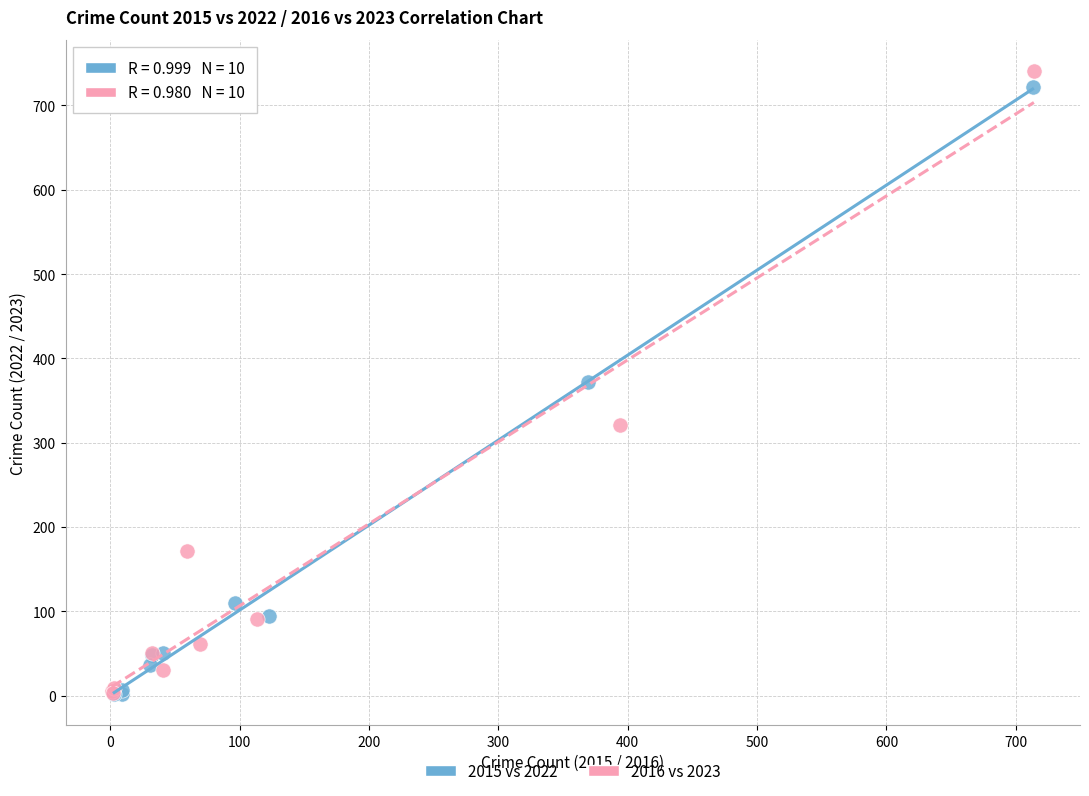

Which series has the largest Y range (max minus min)?

2016 vs 2023